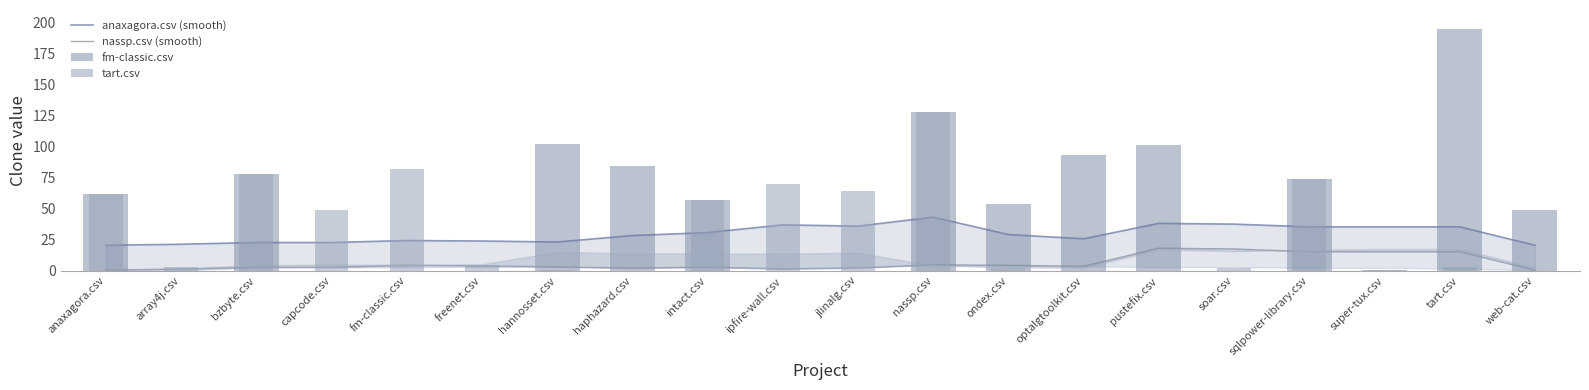

Is it true that nassp.csv (smooth) equals 2.8 at bzbyte.csv?

True